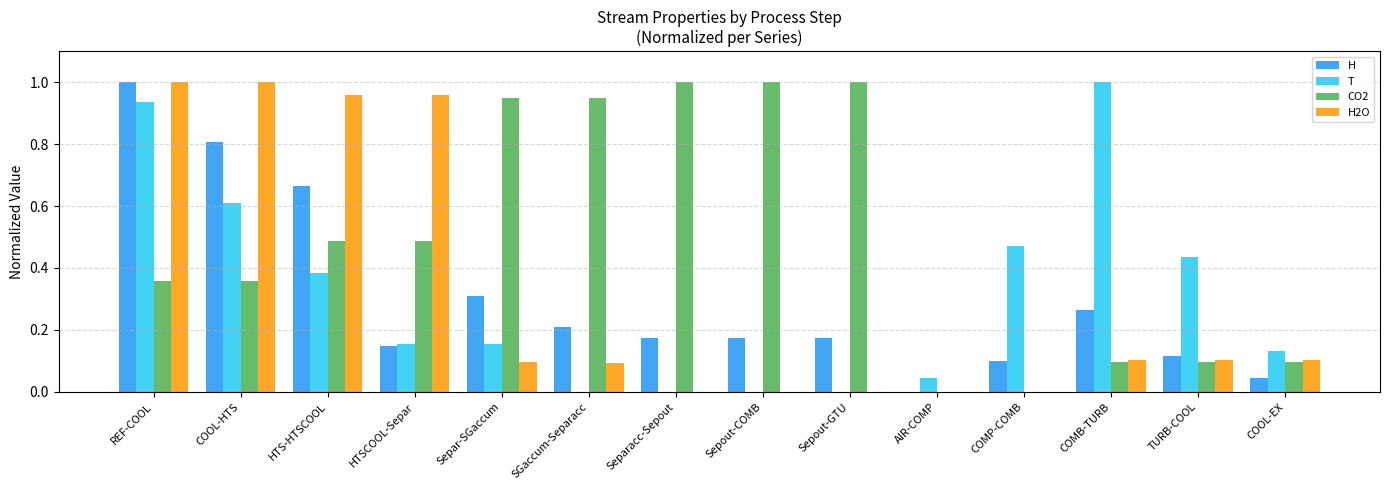

Which series changed the most between COMP-COMB and COMB-TURB?

T